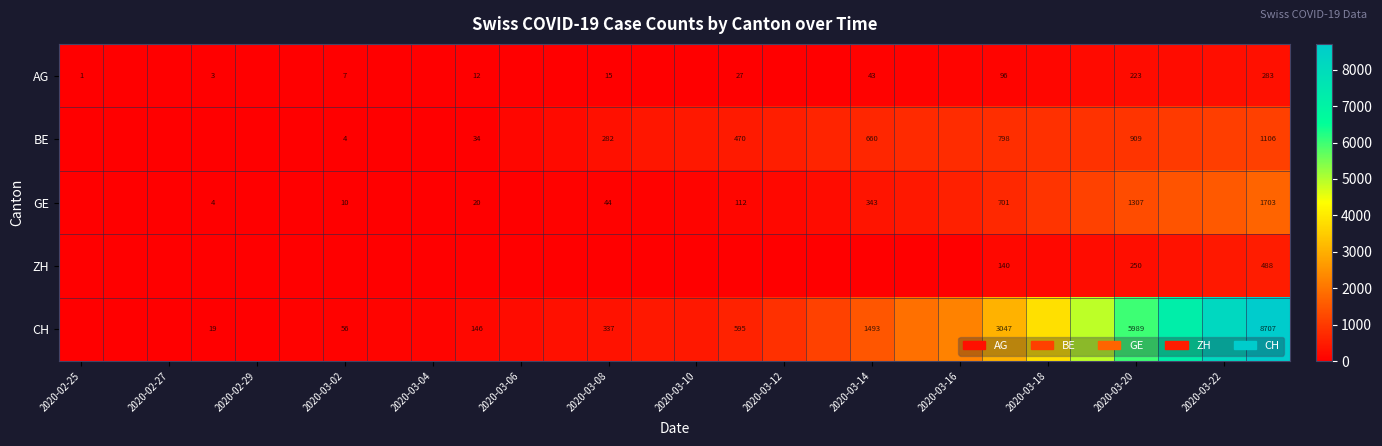

The value of ZH at 2020-03-20 is 343. True or false?

False